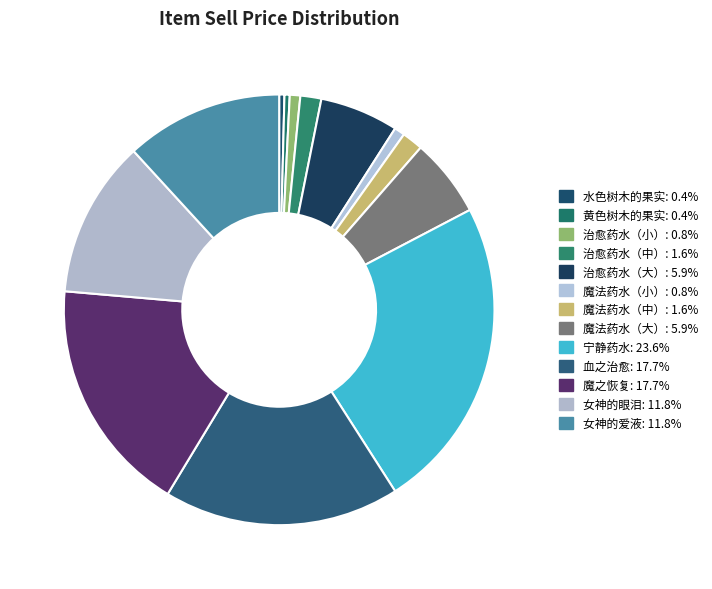

Is the sum of 治愈药水（小） and 治愈药水（中） greater than half?

No